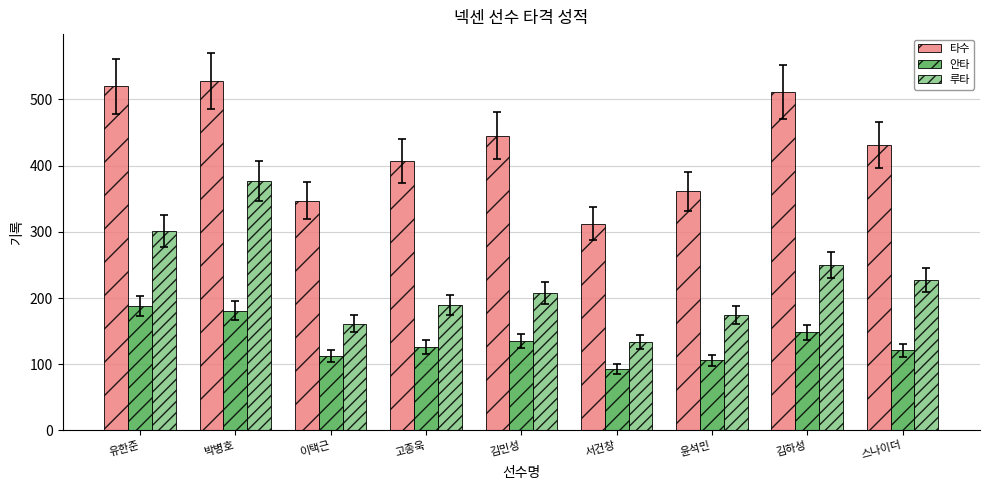

What is the difference between the highest and lowest values at 김민성?

310